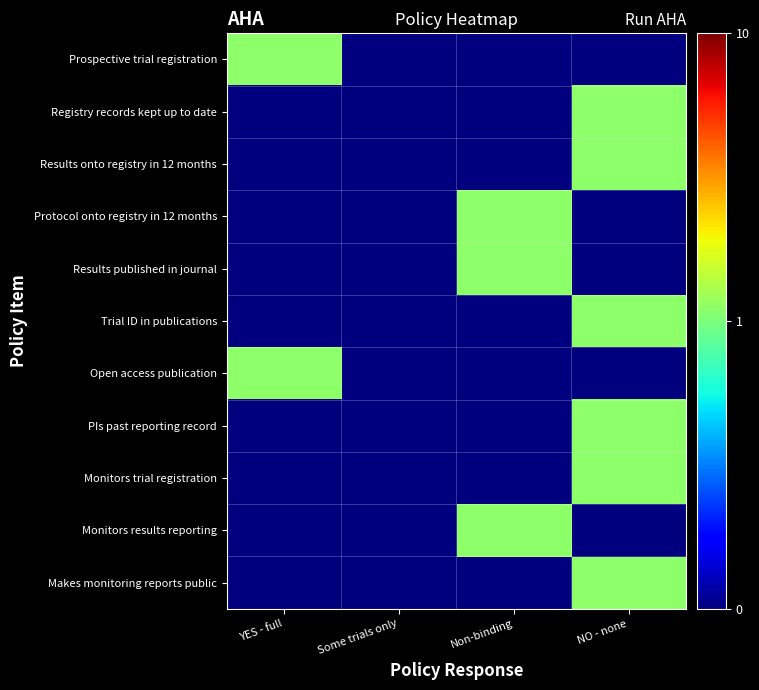

At how many categories does at least one series exceed 0?

4